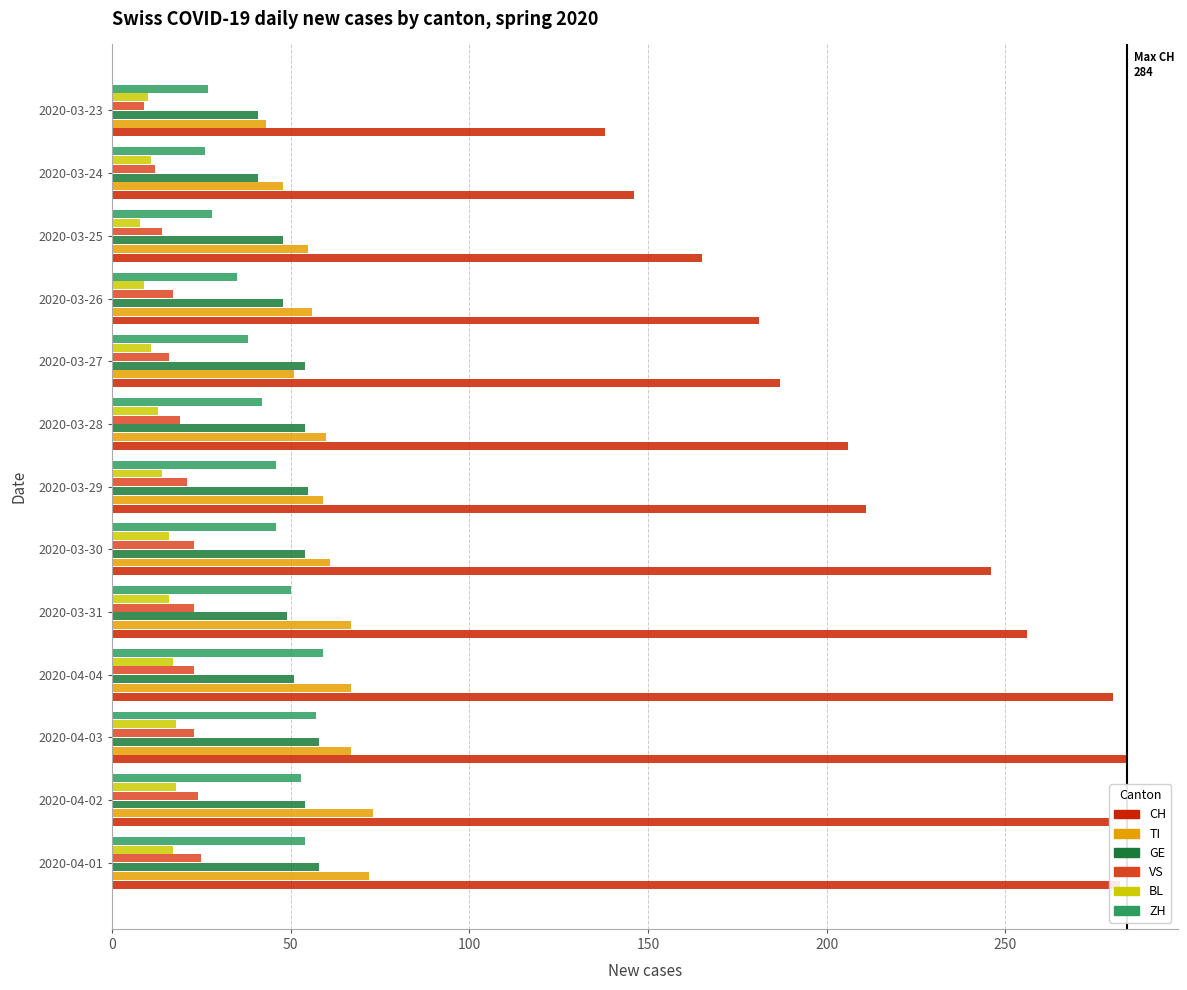

How many categories are shown in the chart?

13